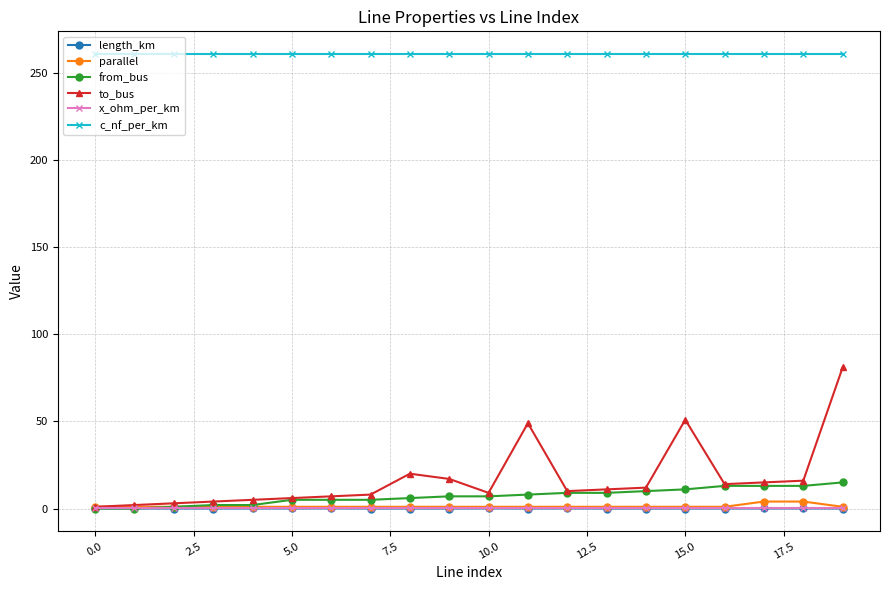

What is the average value of the x_ohm_per_km series?

0.1